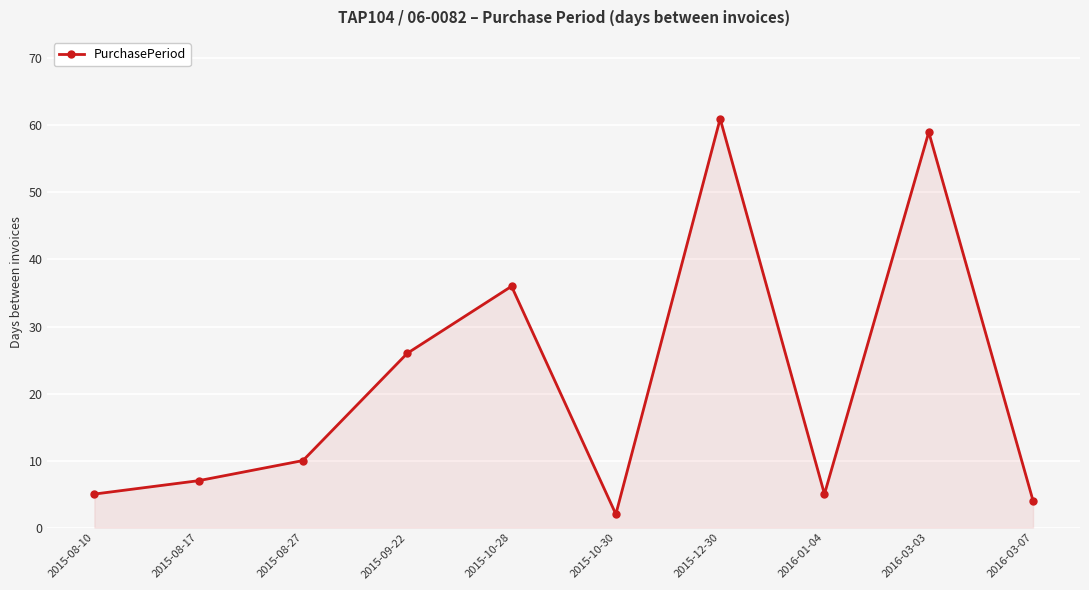

Which has a higher value, 2015-10-30 or 2016-03-03?

2016-03-03